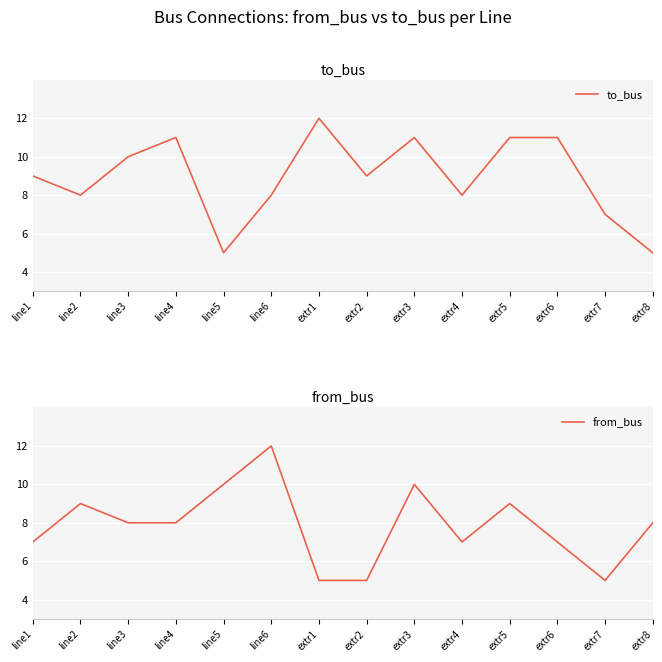

What is the average value of the from_bus series?

8